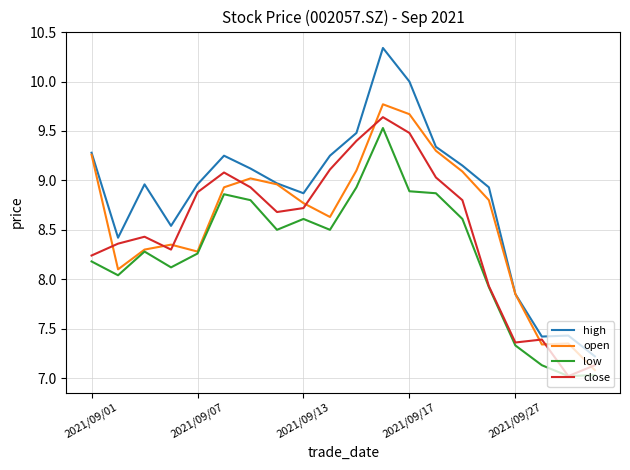

What is the minimum value shown in the chart?

7.0